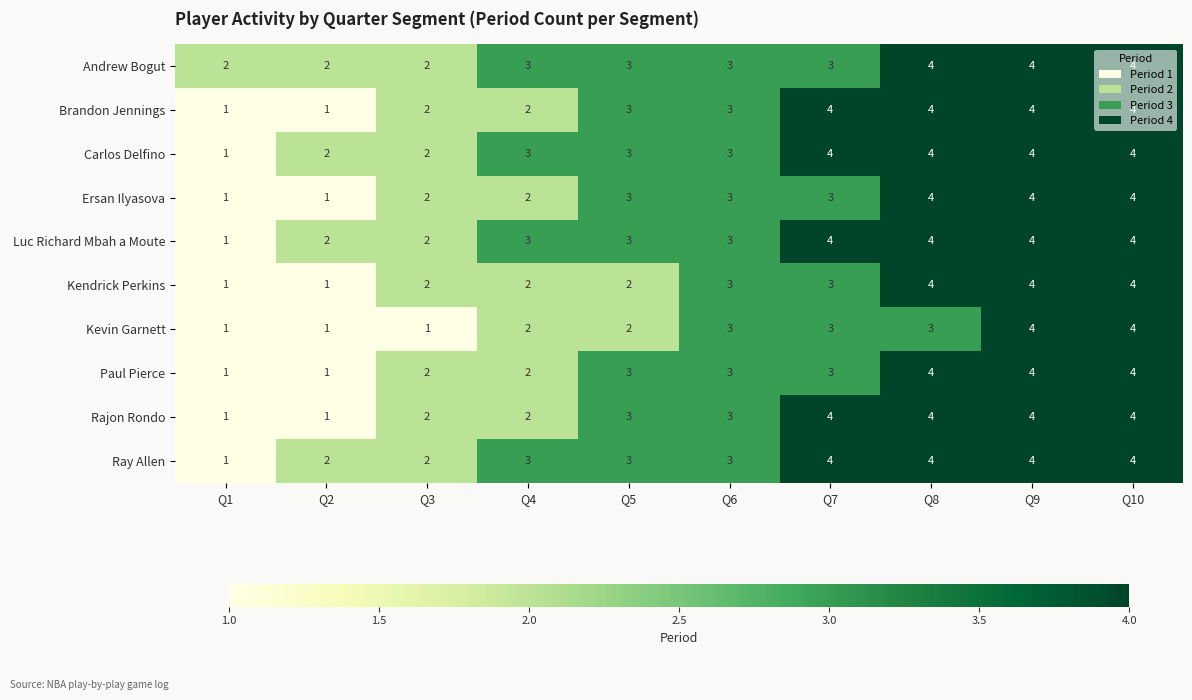

What is the spread (max minus min) of values at Q8?

1